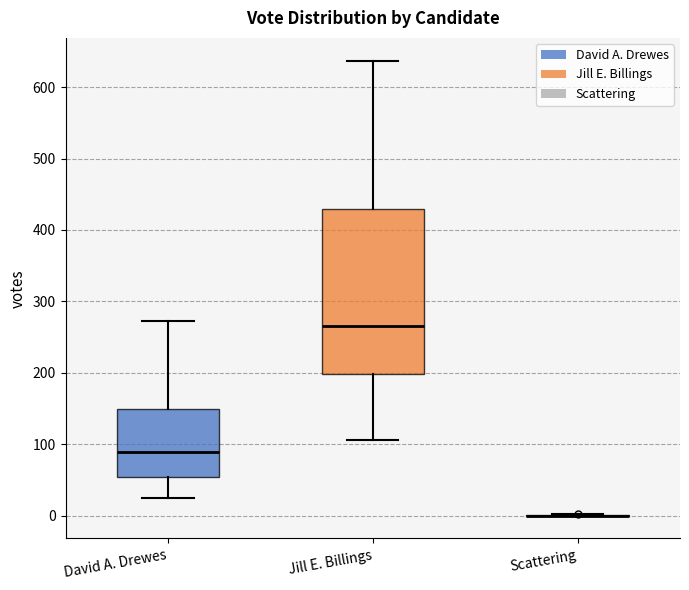

Reading left to right, transcribe this box plot: for each box, give where its median line is, the range the box spans, and where its two whiskers end, as read against the y-axis. The values are not printed on the chart, so give them approximately, as read against the axis.

David A. Drewes: median 90, box 50 to 150, whiskers 30 to 270
Jill E. Billings: median 270, box 200 to 430, whiskers 110 to 640
Scattering: box collapsed to a line at 0, whiskers 0 to 0